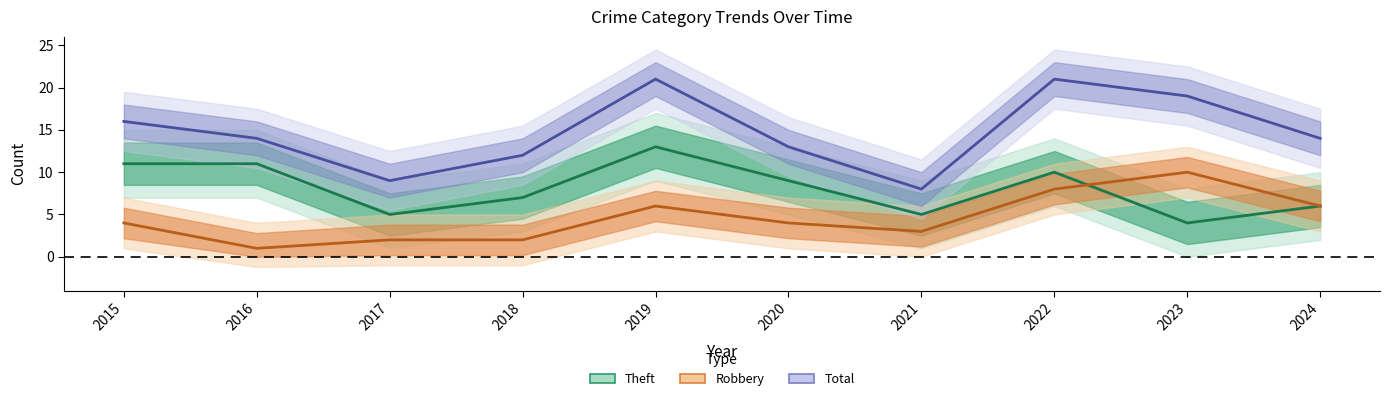

At which label does Robbery first exceed 4?

2019